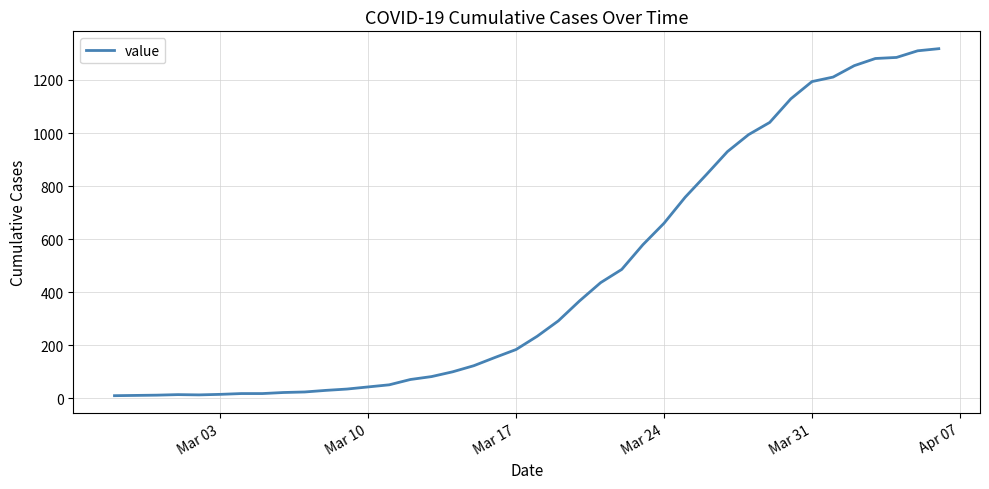

What is the difference between the maximum and minimum values?

1308